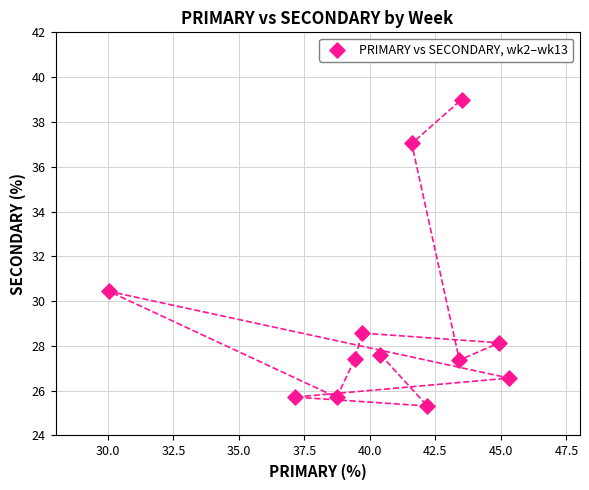

What Y value in the scatter plot is closest to 32?

30.4